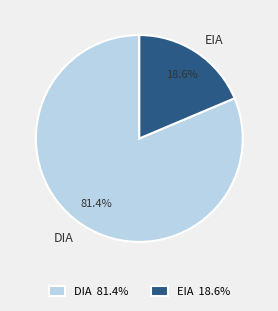

Between EIA and DIA, which is larger?

DIA